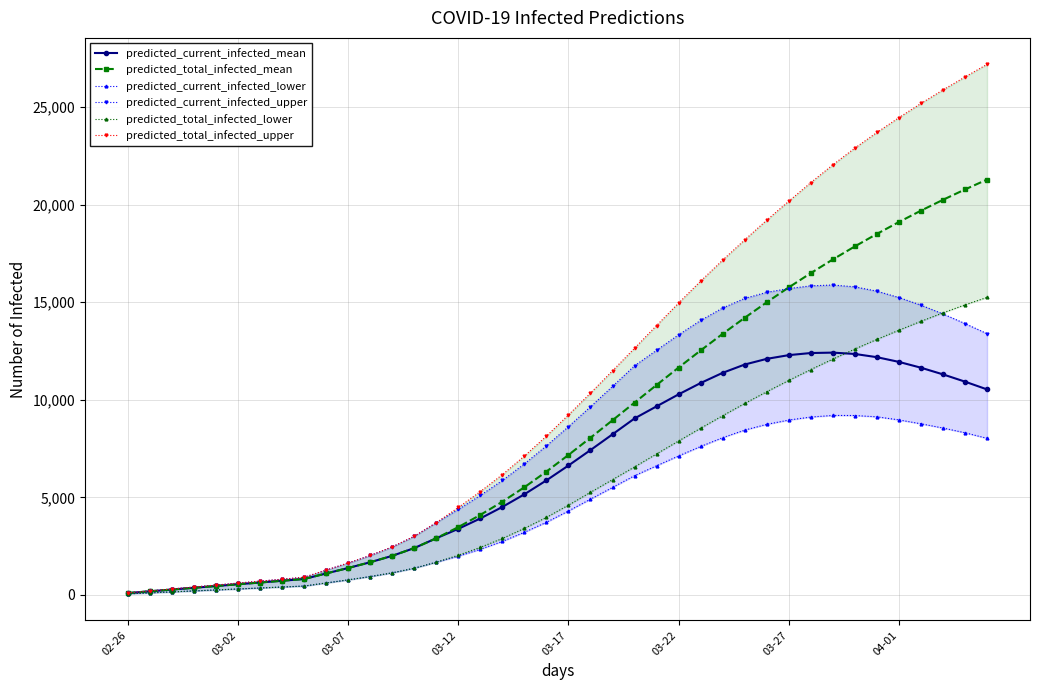

What is the difference between the maximum and minimum values in the predicted_current_infected_mean series?

12329